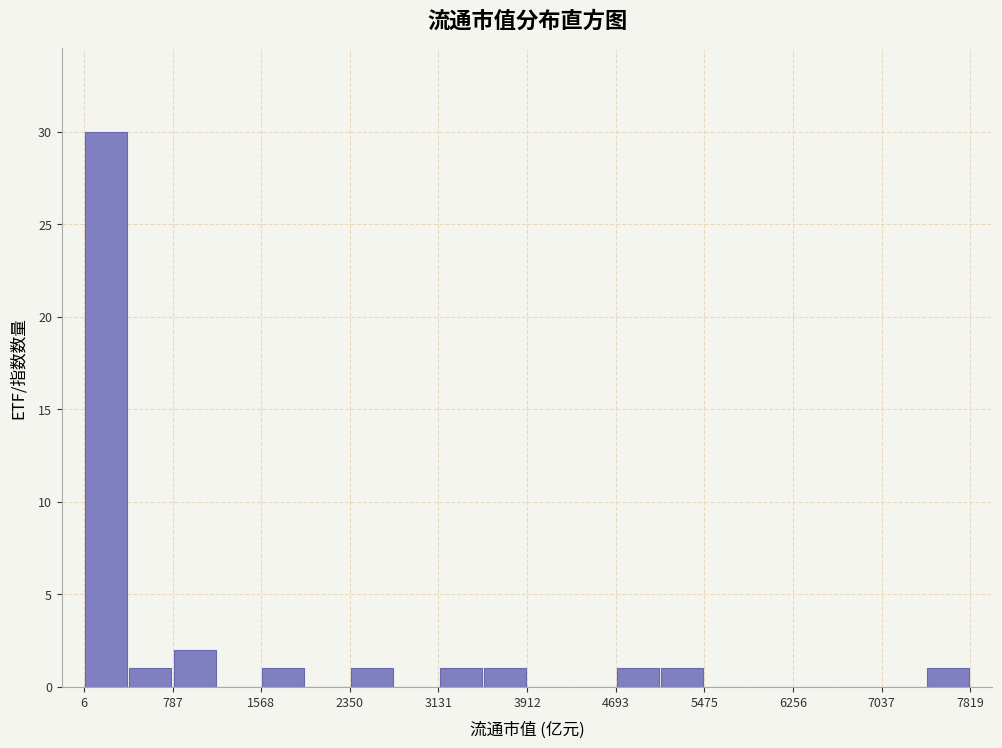

Around what value on the x-axis is the tallest bar? Give the approximate position of its centre, as read against the axis.

200